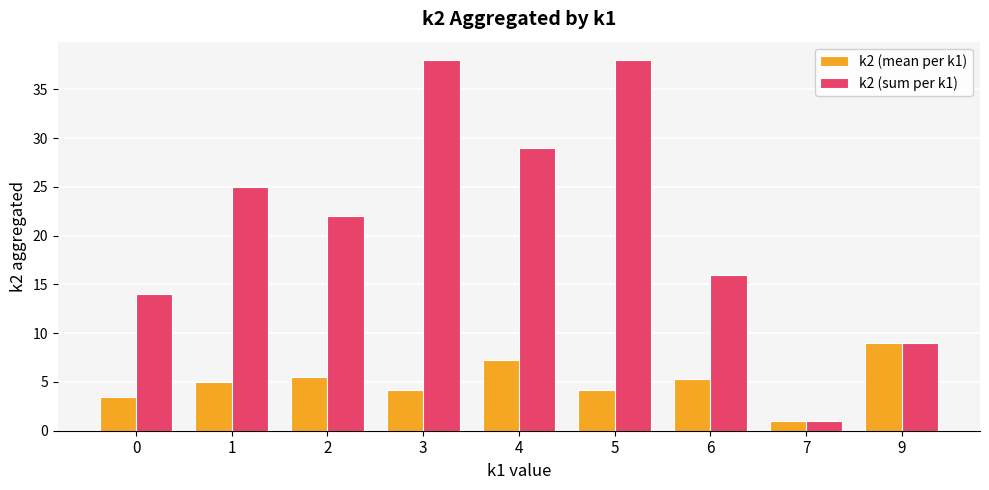

Which series has the largest range (max minus min)?

k2 (sum per k1)